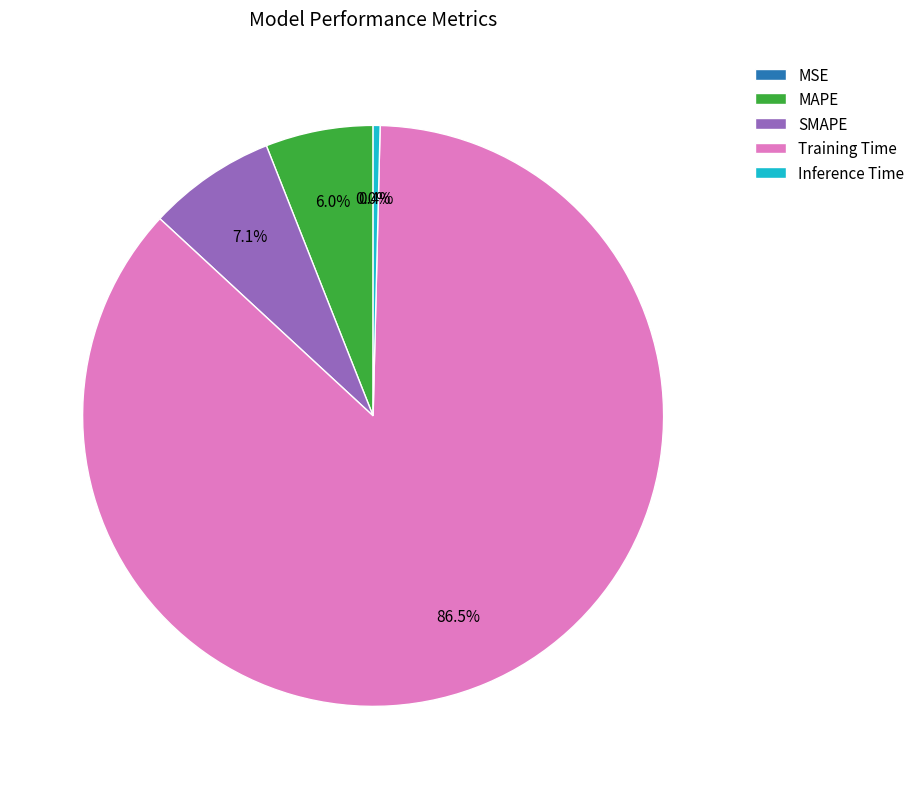

The SMAPE slice represents 1% of the pie. True or false?

False